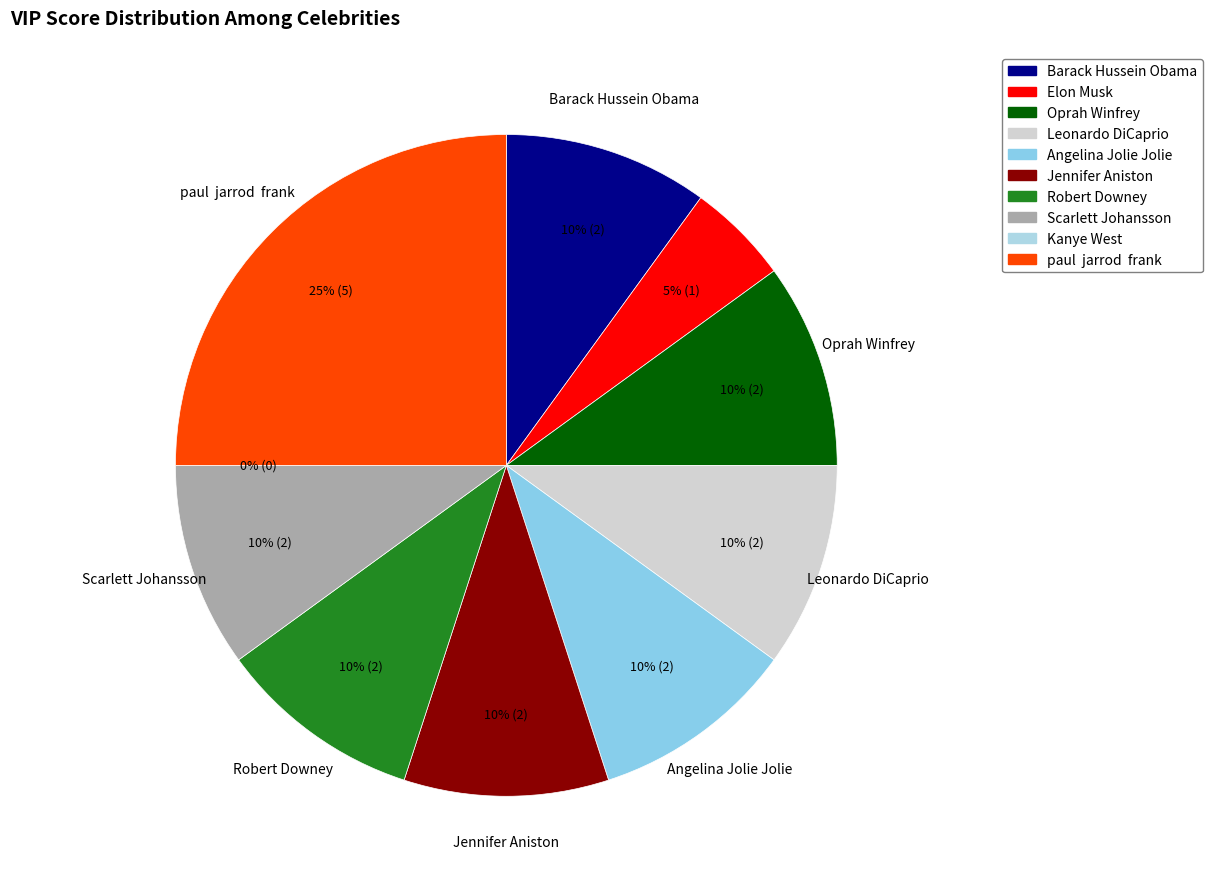

Count the number of slices in the pie.

10